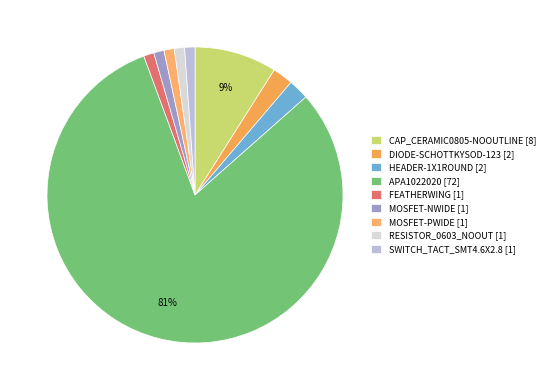

The CAP_CERAMIC0805-NOOUTLINE [8] slice represents 4% of the pie. True or false?

False